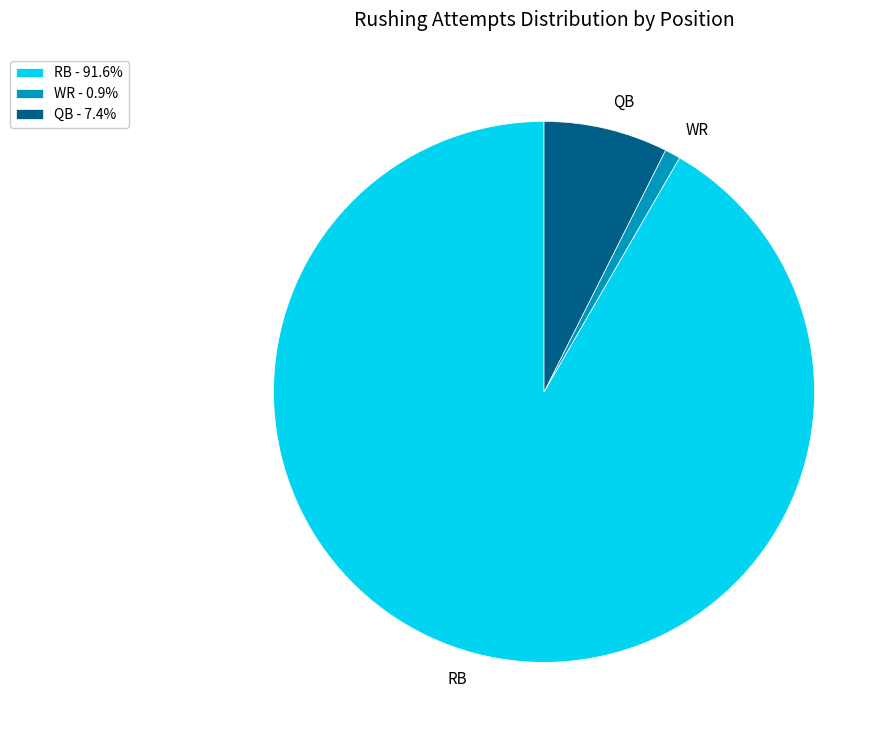

Which has a higher value, WR or QB?

QB